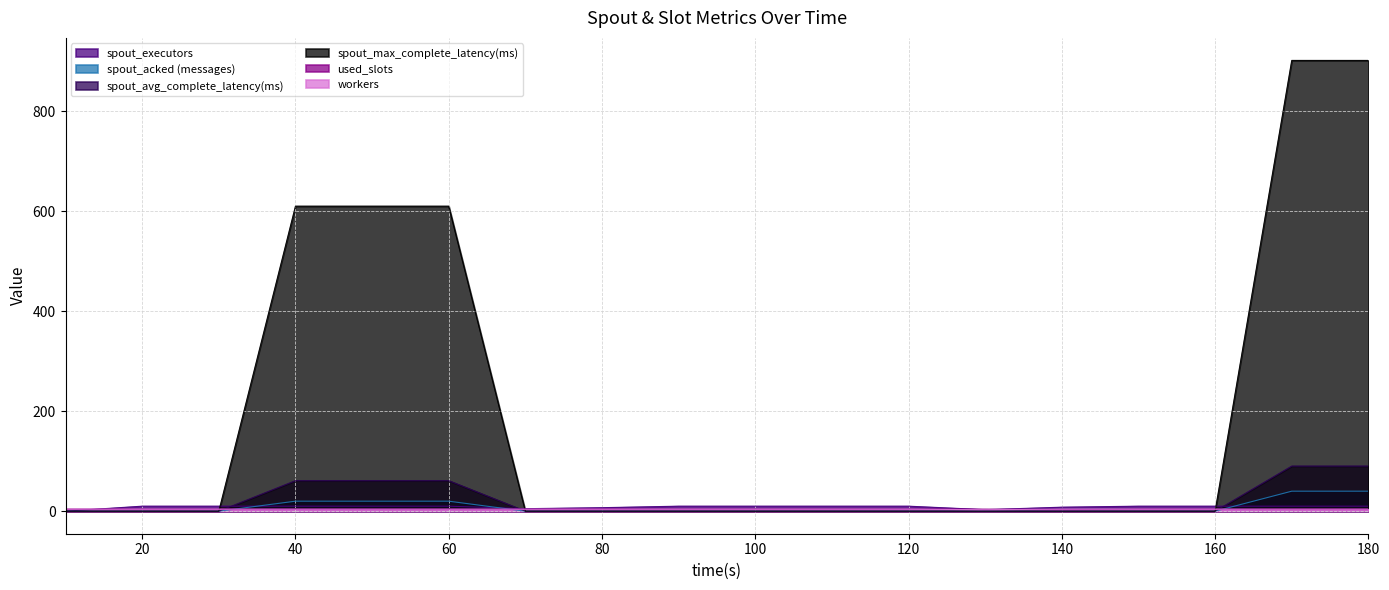

Which series has the largest total across all categories?

spout_max_complete_latency(ms)